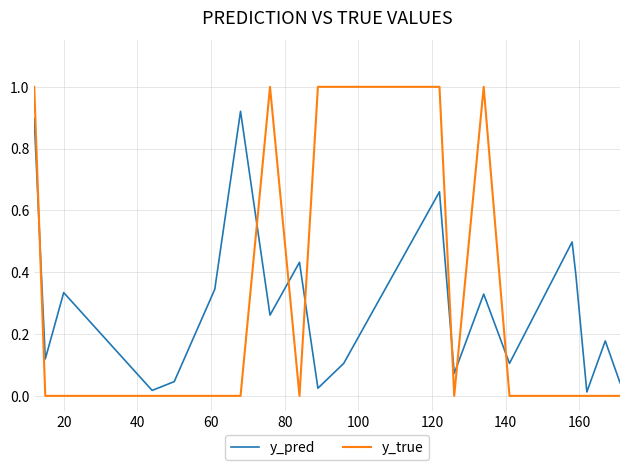

Which series has the largest range (max minus min)?

y_true